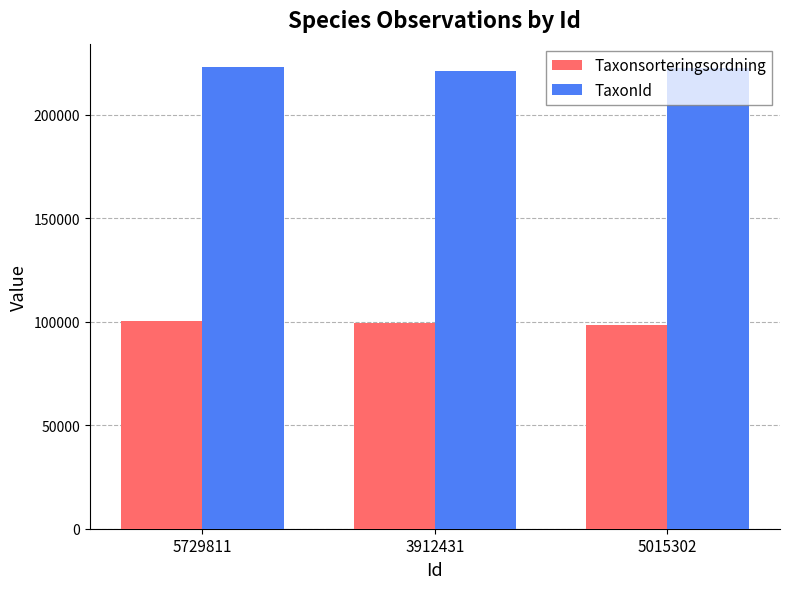

What is the total value across all series at 3912431?

320632